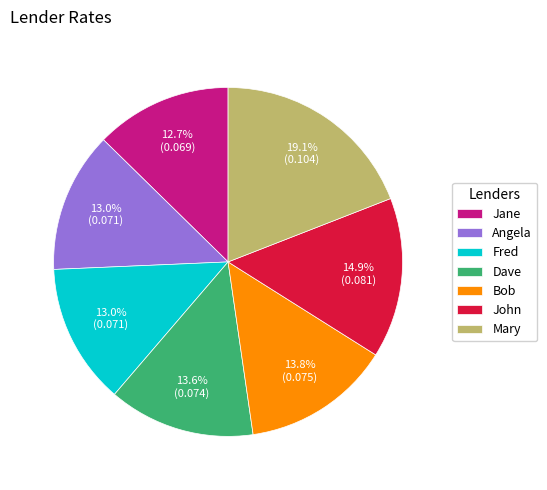

Combined, what portion of the pie is John and Angela?

27.9%